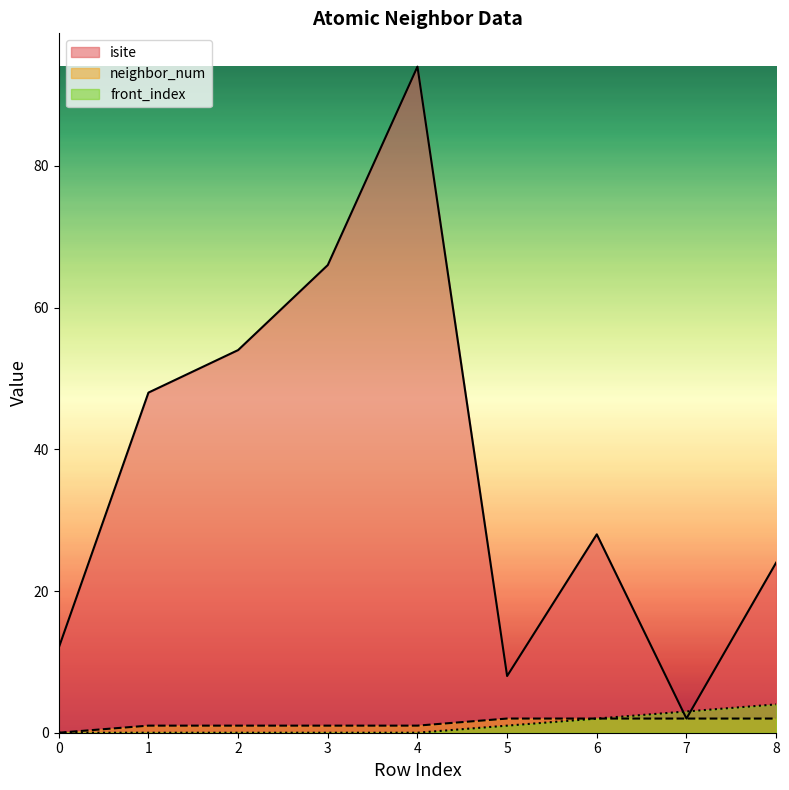

The value of front_index at 6 is 3. True or false?

False